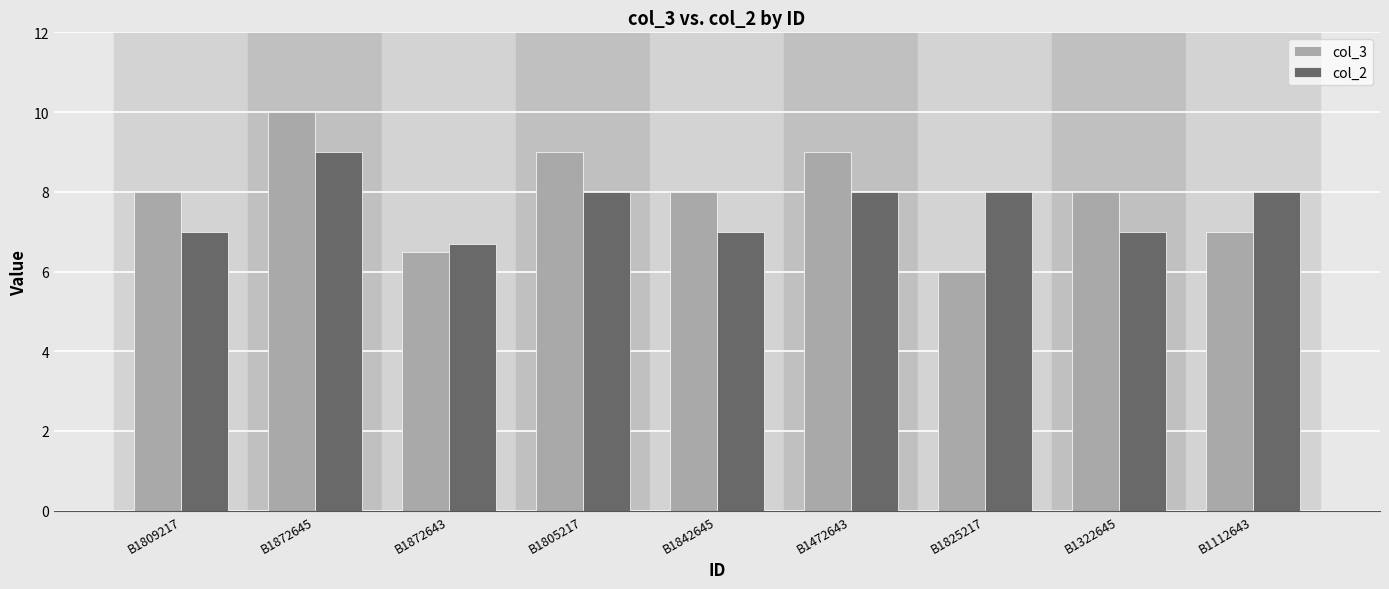

Reading right to left, extract all data points from this chart.

col_3: B1112643=7.0	B1322645=8.0	B1825217=6.0	B1472643=9.0	B1842645=8.0	B1805217=9.0	B1872643=6.5	B1872645=10.0	B1809217=8.0
col_2: B1112643=8.0	B1322645=7.0	B1825217=8.0	B1472643=8.0	B1842645=7.0	B1805217=8.0	B1872643=6.7	B1872645=9.0	B1809217=7.0